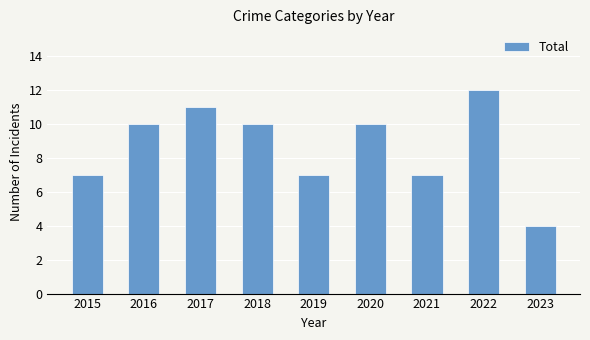

The chart shows a value of 6 at 2023. True or false?

False